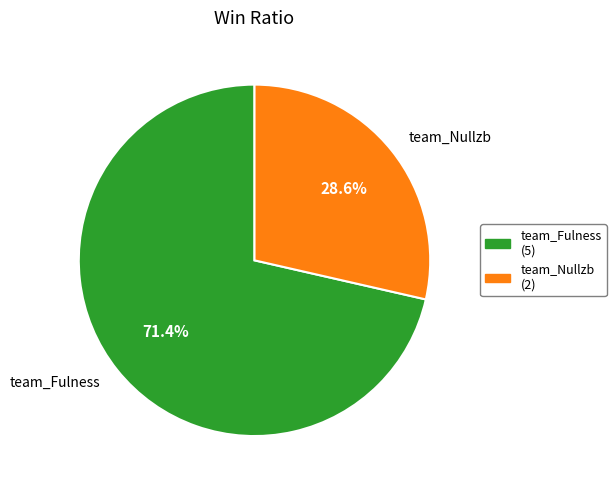

Which slice represents more than half of the pie?

team_Fulness